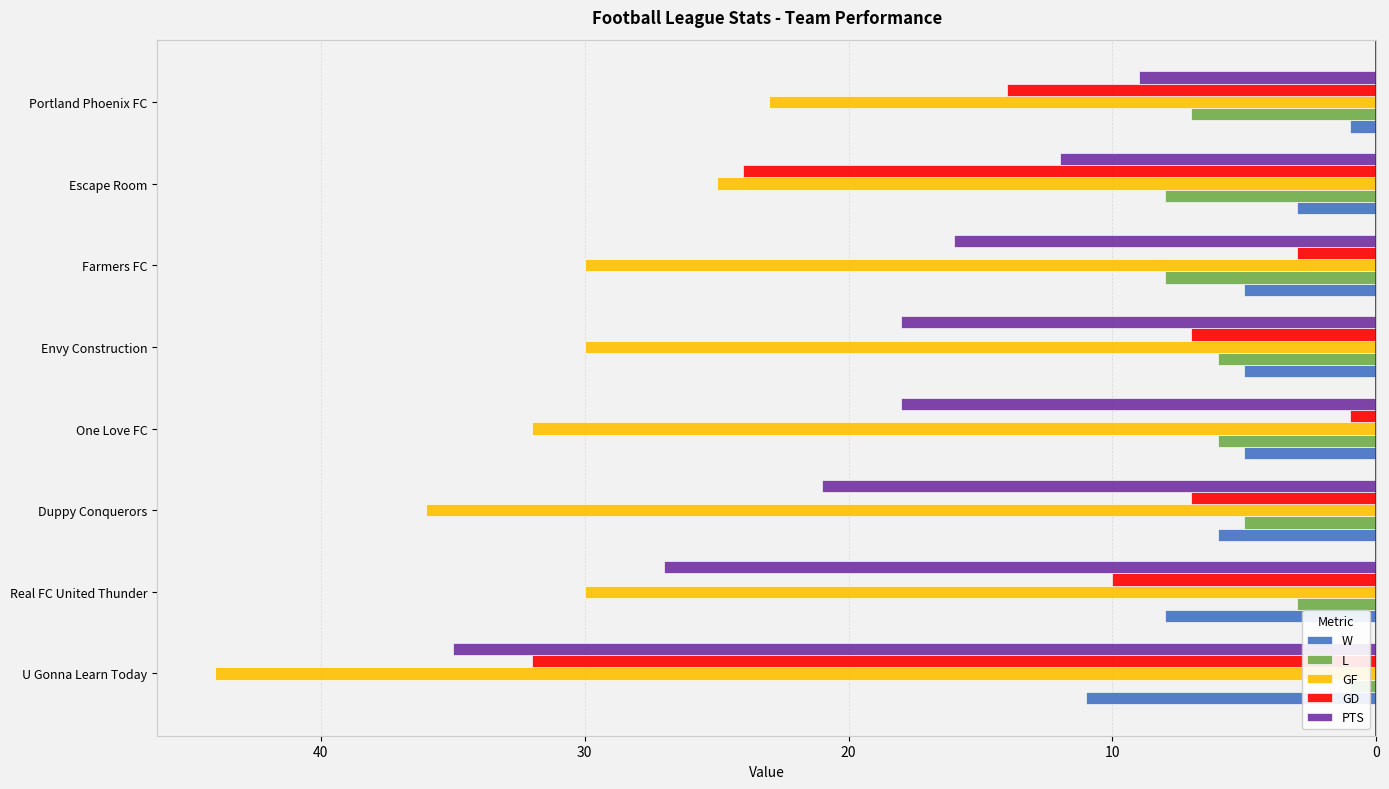

At how many categories does at least one series exceed -39?

8